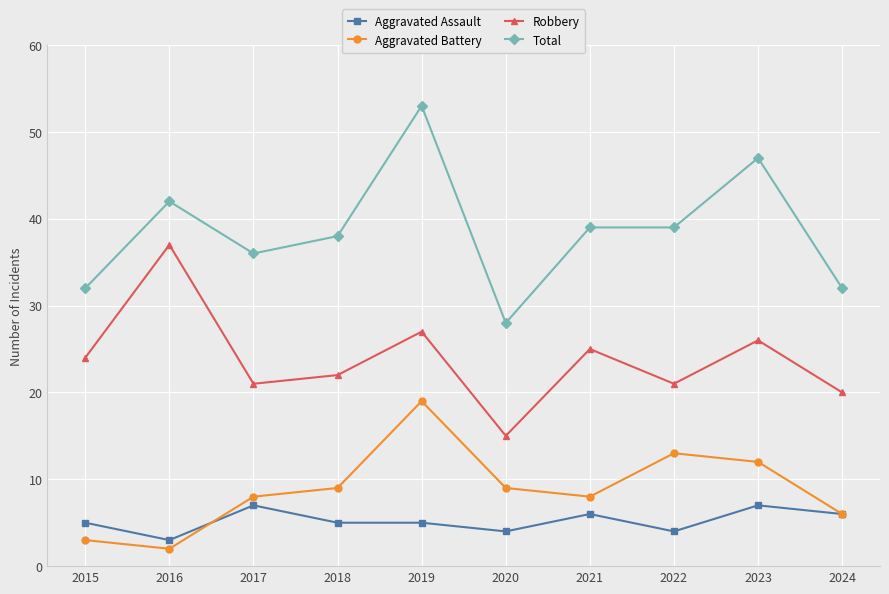

The Aggravated Assault series shows 1 at 2016. True or false?

False